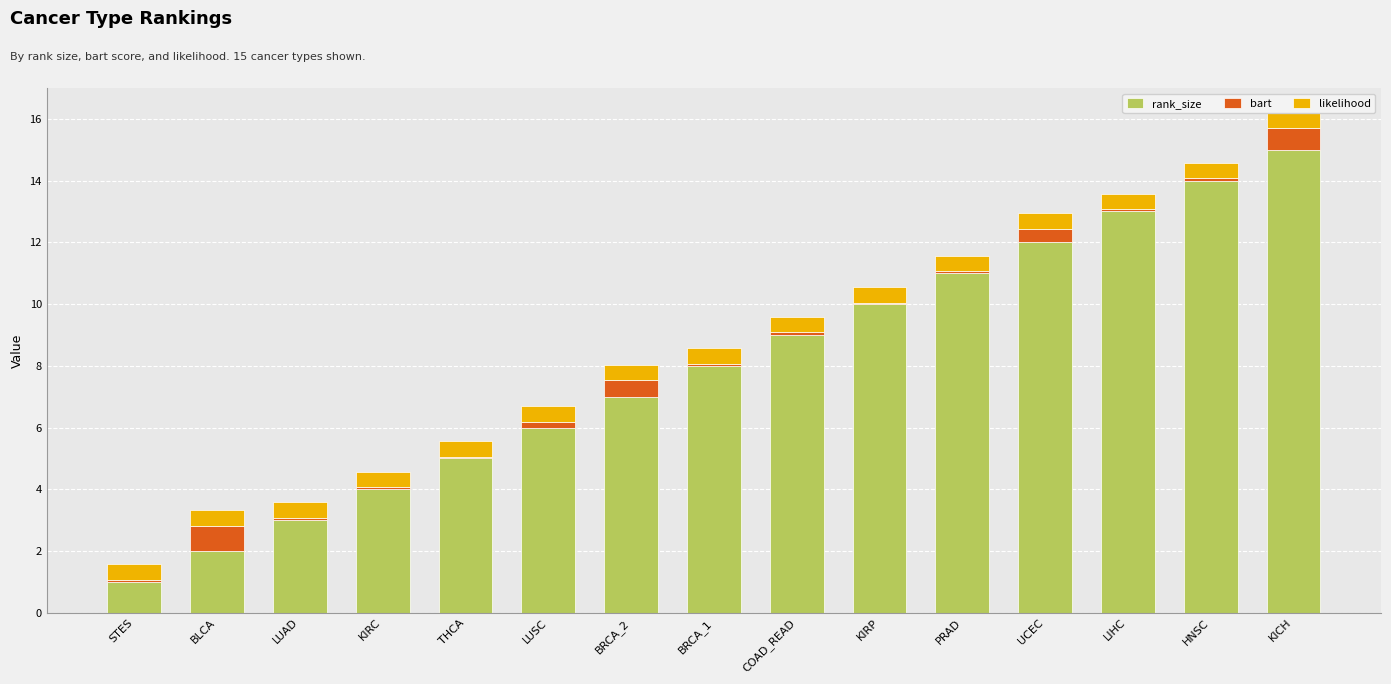

What is the difference between the highest and lowest values at BRCA_1?

7.9